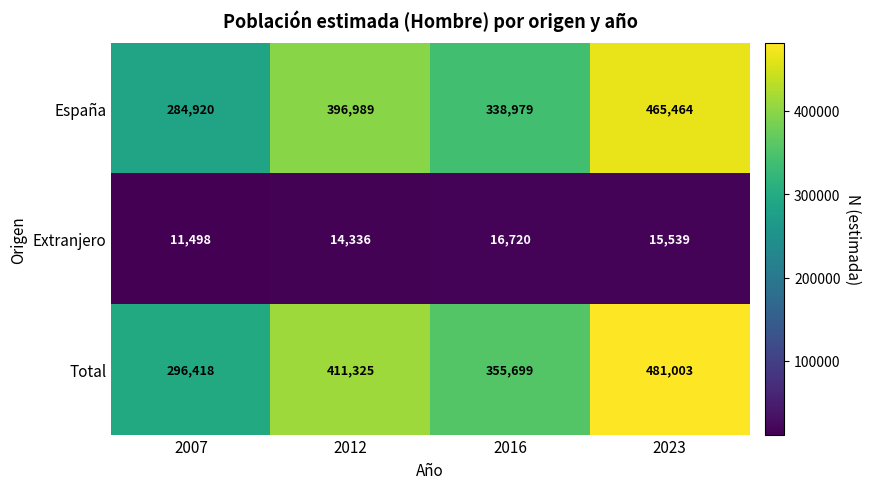

What is the sum of the Extranjero values at 2016 and 2023?

32259